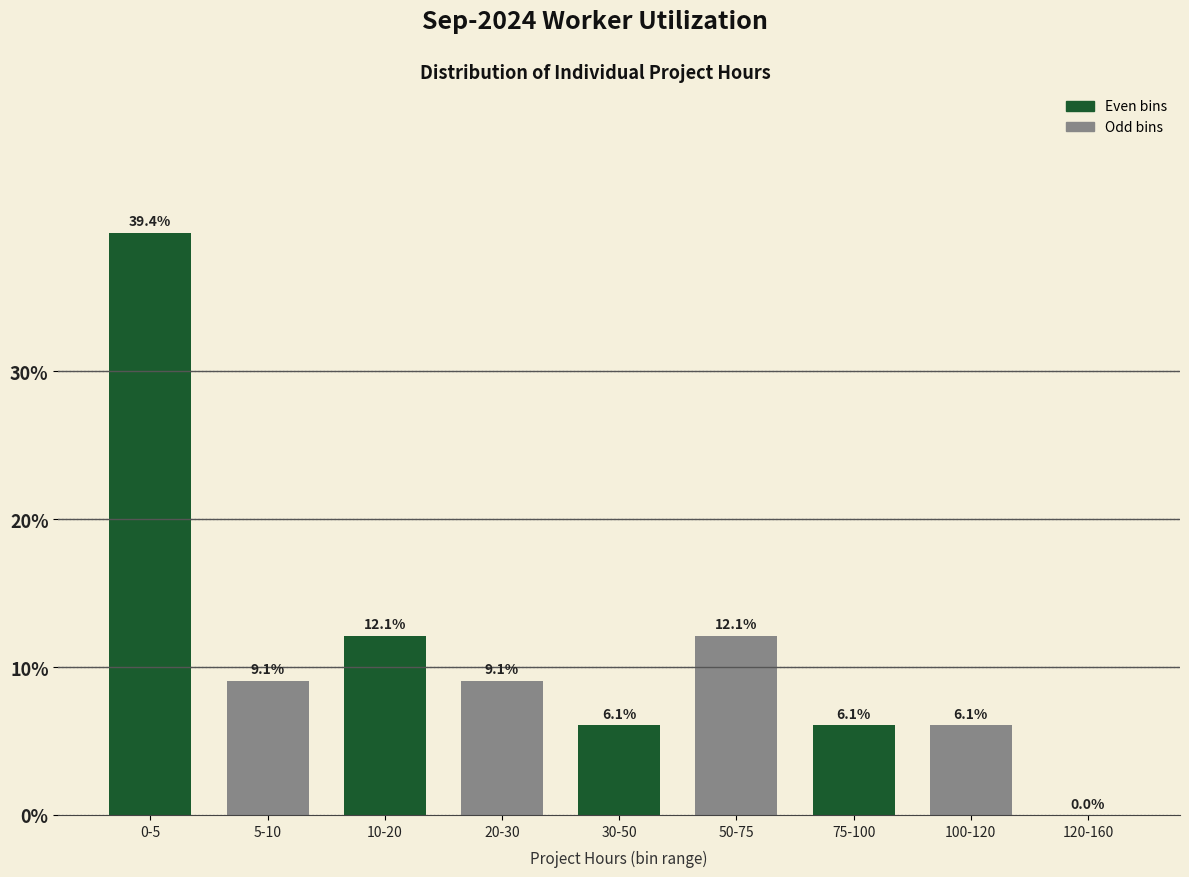

Reading left to right, extract all data points from this chart.

0-5=39.4	5-10=9.1	10-20=12.1	20-30=9.1	30-50=6.1	50-75=12.1	75-100=6.1	100-120=6.1	120-160=0.0